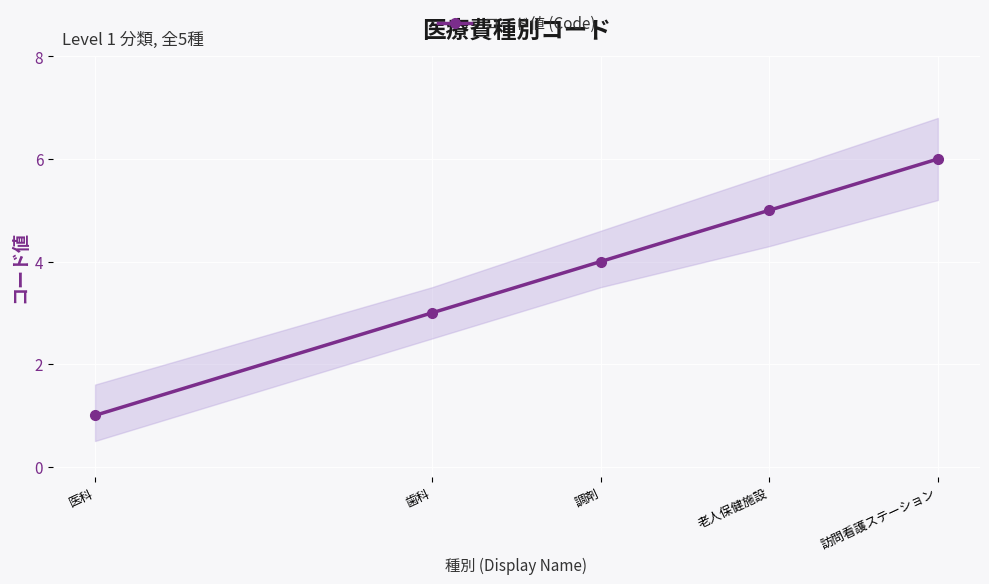

What is the change in value from 調剤 to 老人保健施設?

+1